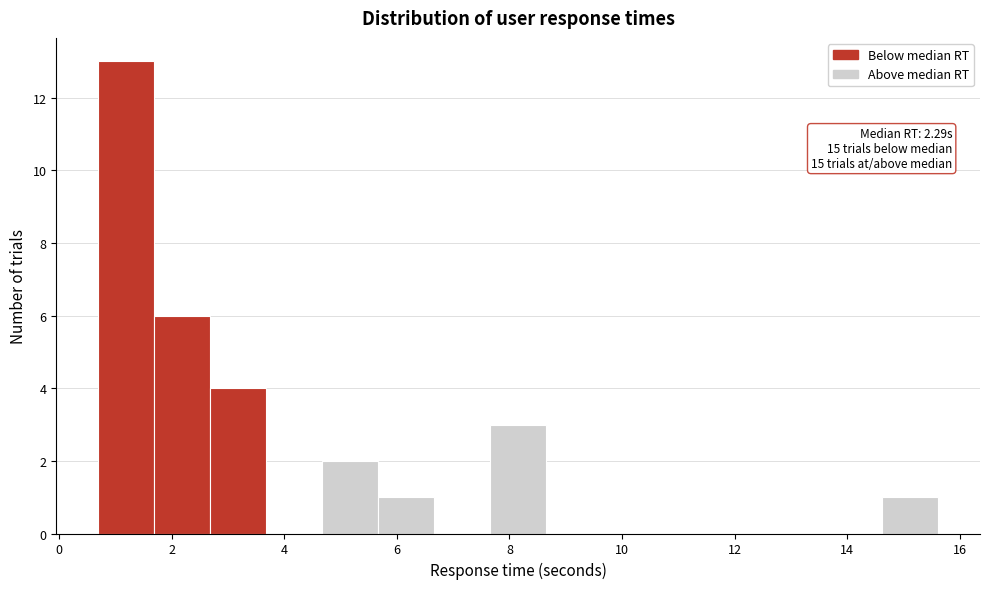

Which range on the x-axis has the tallest bar?

0.6 to 1.6